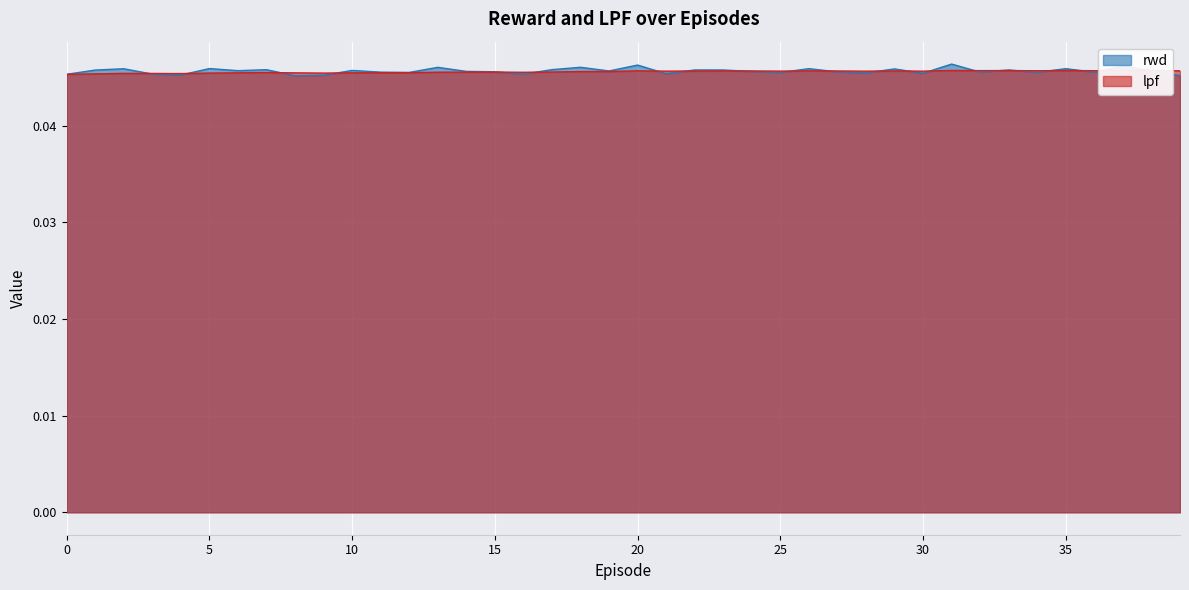

At which category is the sum across all series the highest?

31